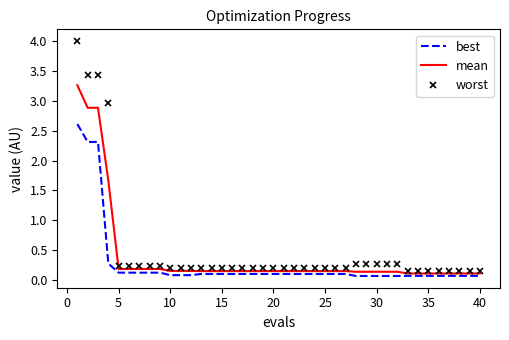

List the series in order of their overall mean, highest first.

worst, mean, best